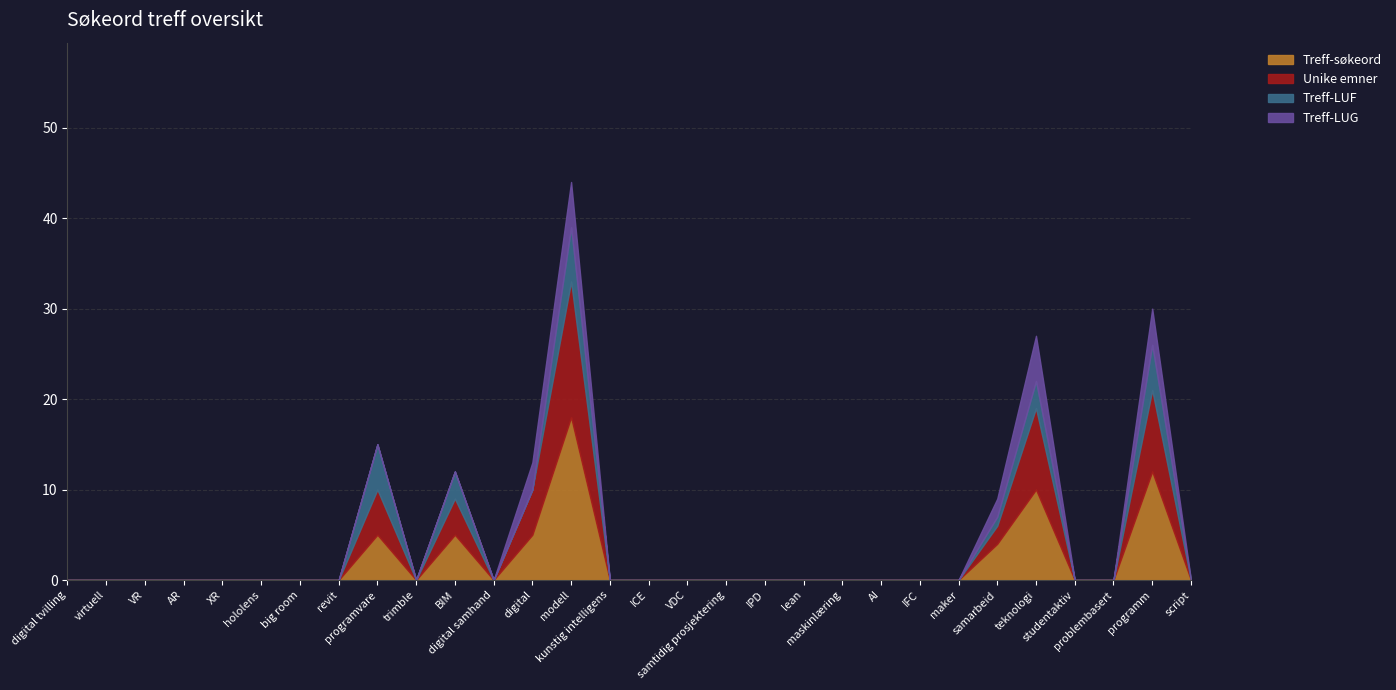

Does the chart display data point markers on the line(s)?

No